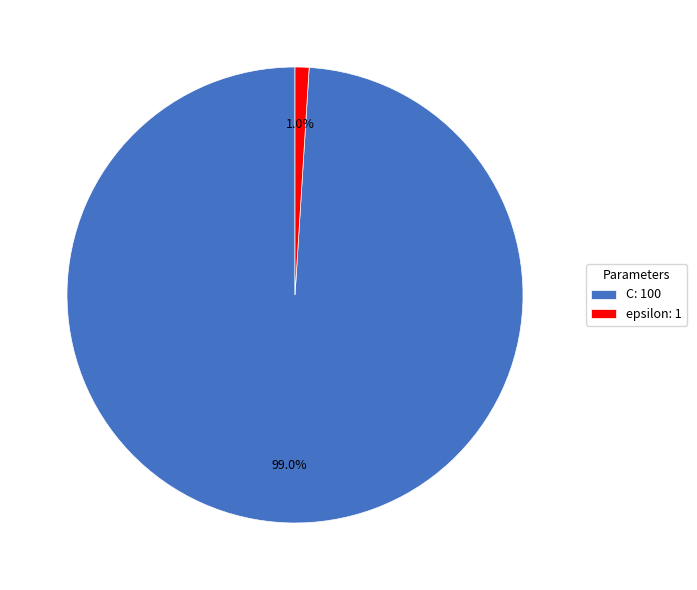

Between epsilon: 1 and C: 100, which is larger?

C: 100